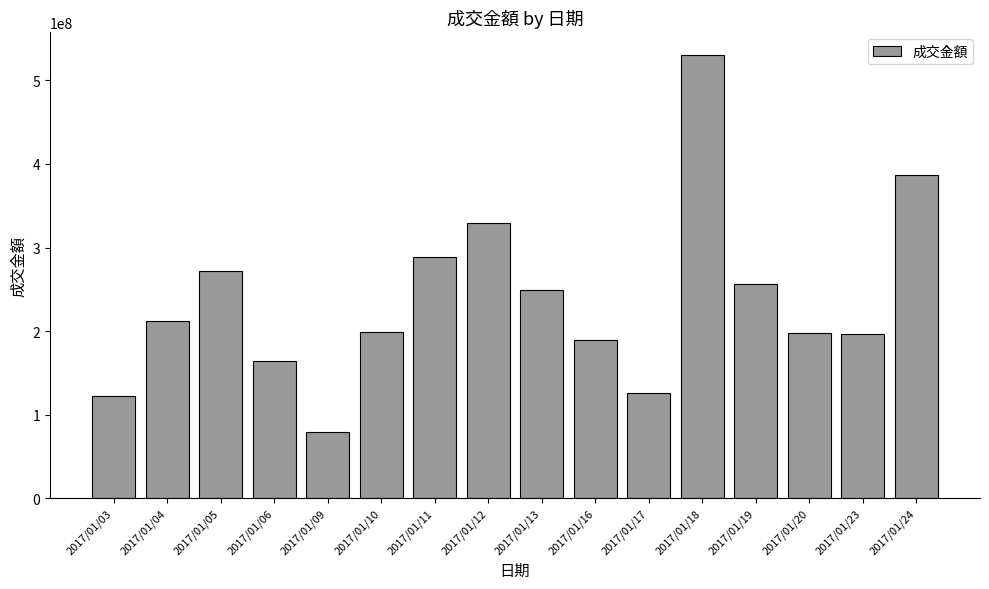

What is the value of the 7th bar from the left?

289227469